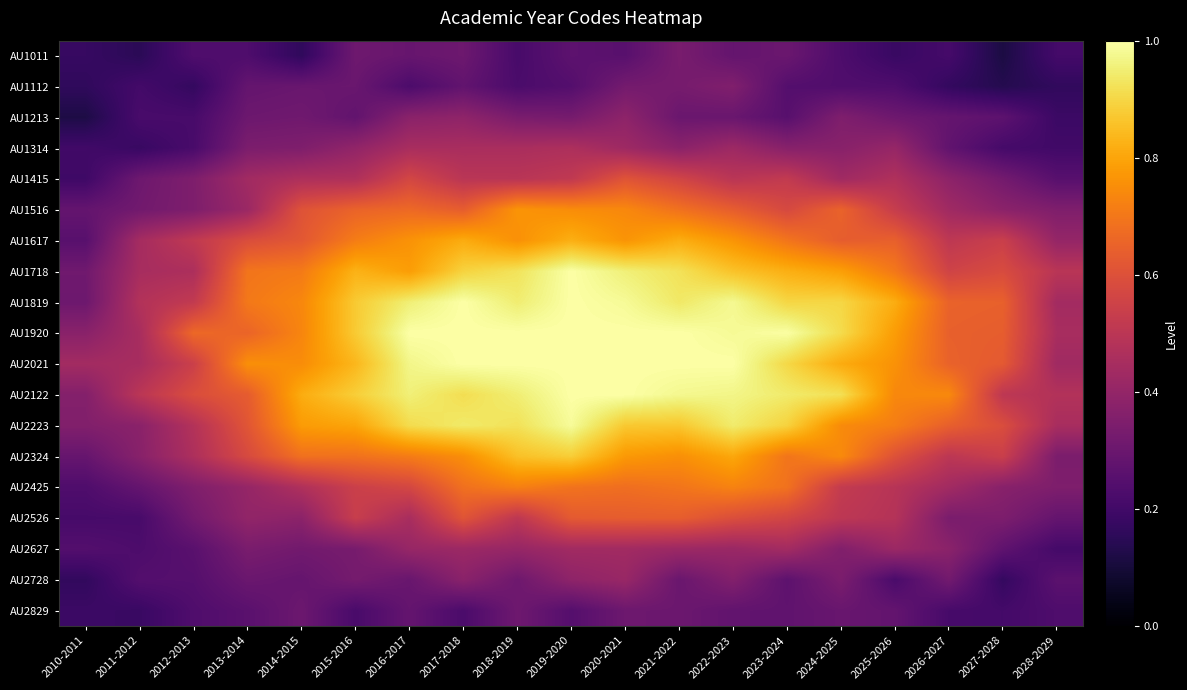

Which has a higher value, 2012-2013 or 2021-2022?

2021-2022